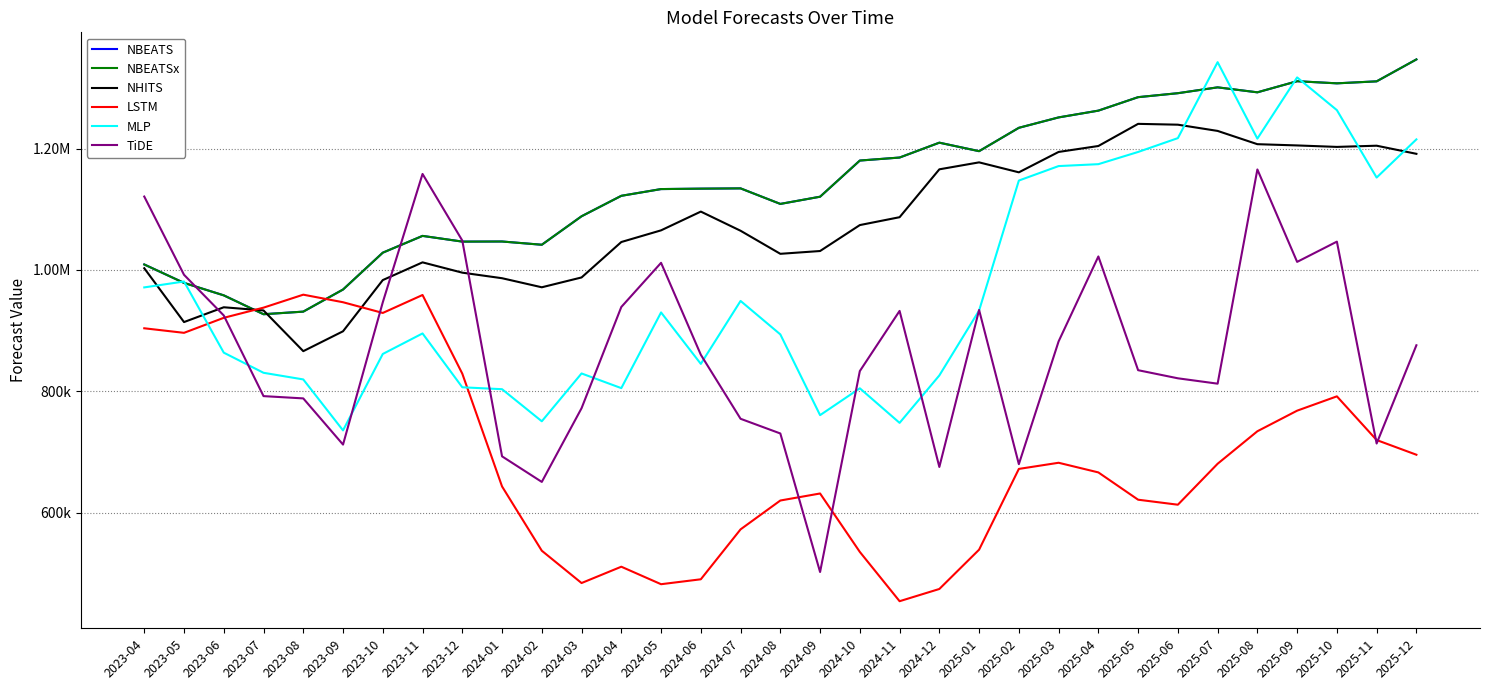

Reading left to right, what are all the values shown in this chart?

NBEATS: 2023-04=1009081.2	2023-05=978737.7	2023-06=958222.1	2023-07=927141.9	2023-08=931413.8	2023-09=967818.9	2023-10=1028504.2	2023-11=1056136.5	2023-12=1046735.9	2024-01=1046905.6	2024-02=1041554.0	2024-03=1088453.5	2024-04=1122139.5	2024-05=1133236.4	2024-06=1133940.0	2024-07=1134382.2	2024-08=1108786.5	2024-09=1120666.4	2024-10=1180209.9	2024-11=1185161.8	2024-12=1209640.4	2025-01=1195656.0	2025-02=1234132.4	2025-03=1251246.4	2025-04=1262408.8	2025-05=1284597.1	2025-06=1291120.5	2025-07=1300758.6	2025-08=1292561.0	2025-09=1310865.0	2025-10=1307370.1	2025-11=1310645.0	2025-12=1346747.4
NBEATSx: 2023-04=1009081.2	2023-05=978737.7	2023-06=958222.1	2023-07=927141.9	2023-08=931413.8	2023-09=967818.9	2023-10=1028504.2	2023-11=1056136.5	2023-12=1046735.9	2024-01=1046905.6	2024-02=1041554.0	2024-03=1088453.5	2024-04=1122139.5	2024-05=1133236.4	2024-06=1133940.0	2024-07=1134382.2	2024-08=1108786.5	2024-09=1120666.4	2024-10=1180209.9	2024-11=1185161.8	2024-12=1209640.4	2025-01=1195656.0	2025-02=1234132.4	2025-03=1251246.4	2025-04=1262408.8	2025-05=1284597.1	2025-06=1291120.5	2025-07=1300758.6	2025-08=1292561.0	2025-09=1310865.0	2025-10=1307370.1	2025-11=1310645.0	2025-12=1346747.4
NHITS: 2023-04=1002874.2	2023-05=914227.2	2023-06=938601.8	2023-07=933361.2	2023-08=866312.3	2023-09=899063.3	2023-10=983361.6	2023-11=1012563.2	2023-12=995582.4	2024-01=986439.9	2024-02=971511.1	2024-03=987697.4	2024-04=1046049.1	2024-05=1065270.5	2024-06=1096170.5	2024-07=1064592.1	2024-08=1026624.4	2024-09=1031226.9	2024-10=1073948.6	2024-11=1086917.8	2024-12=1165758.4	2025-01=1177227.8	2025-02=1160813.4	2025-03=1194384.8	2025-04=1204172.0	2025-05=1240642.9	2025-06=1239273.8	2025-07=1229011.0	2025-08=1207162.5	2025-09=1205104.5	2025-10=1202683.6	2025-11=1204658.5	2025-12=1191292.9
LSTM: 2023-04=903989.9	2023-05=896490.4	2023-06=921227.4	2023-07=937974.6	2023-08=959332.9	2023-09=946883.4	2023-10=929243.4	2023-11=958796.2	2023-12=829290.7	2024-01=643527.9	2024-02=537673.6	2024-03=484461.5	2024-04=511345.1	2024-05=482532.9	2024-06=490639.3	2024-07=572856.6	2024-08=620359.6	2024-09=631932.1	2024-10=535692.4	2024-11=454545.7	2024-12=474668.9	2025-01=539412.1	2025-02=672403.6	2025-03=682526.8	2025-04=666639.6	2025-05=621696.6	2025-06=613447.8	2025-07=680898.5	2025-08=734421.0	2025-09=768316.6	2025-10=791907.9	2025-11=719944.4	2025-12=695756.3
MLP: 2023-04=971312.3	2023-05=981031.4	2023-06=863861.2	2023-07=830697.2	2023-08=819769.6	2023-09=735828.3	2023-10=861680.1	2023-11=895494.4	2023-12=806832.9	2024-01=803683.4	2024-02=750855.7	2024-03=829598.6	2024-04=805442.0	2024-05=930083.4	2024-06=845368.3	2024-07=949023.4	2024-08=893929.0	2024-09=760935.8	2024-10=805158.4	2024-11=748227.0	2024-12=826344.9	2025-01=933258.9	2025-02=1147279.9	2025-03=1171113.1	2025-04=1174250.9	2025-05=1194352.2	2025-06=1217133.8	2025-07=1342227.0	2025-08=1216324.8	2025-09=1317118.2	2025-10=1263245.4	2025-11=1152193.6	2025-12=1215072.2
TiDE: 2023-04=1120945.6	2023-05=992077.2	2023-06=925089.7	2023-07=792273.6	2023-08=788525.9	2023-09=712458.8	2023-10=946782.5	2023-11=1158142.9	2023-12=1048479.4	2024-01=693101.8	2024-02=650990.9	2024-03=772358.8	2024-04=939076.4	2024-05=1011803.3	2024-06=860415.5	2024-07=754951.2	2024-08=730764.0	2024-09=502626.2	2024-10=833510.9	2024-11=932603.1	2024-12=675609.8	2025-01=934135.8	2025-02=680242.6	2025-03=882388.8	2025-04=1022273.4	2025-05=834977.9	2025-06=821613.9	2025-07=812768.4	2025-08=1165523.5	2025-09=1013340.3	2025-10=1046687.0	2025-11=714231.7	2025-12=876022.8